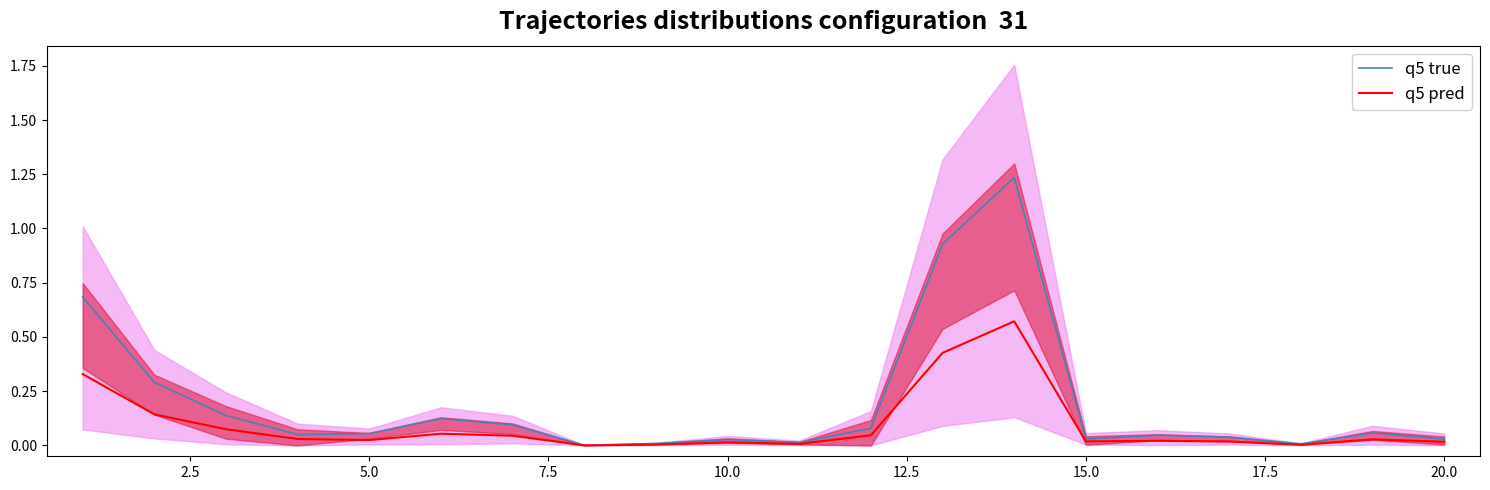

How many interior local peaks does the q5 pred series have?

5